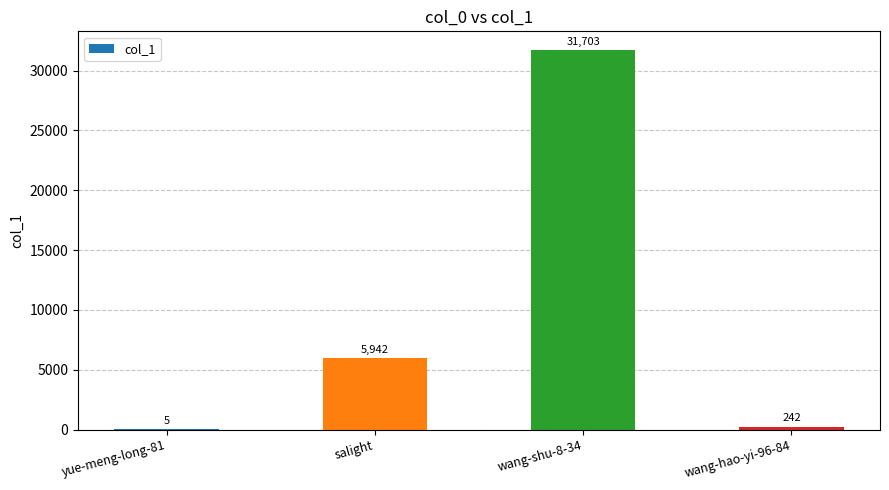

At which category does the chart reach its peak across all series?

wang-shu-8-34